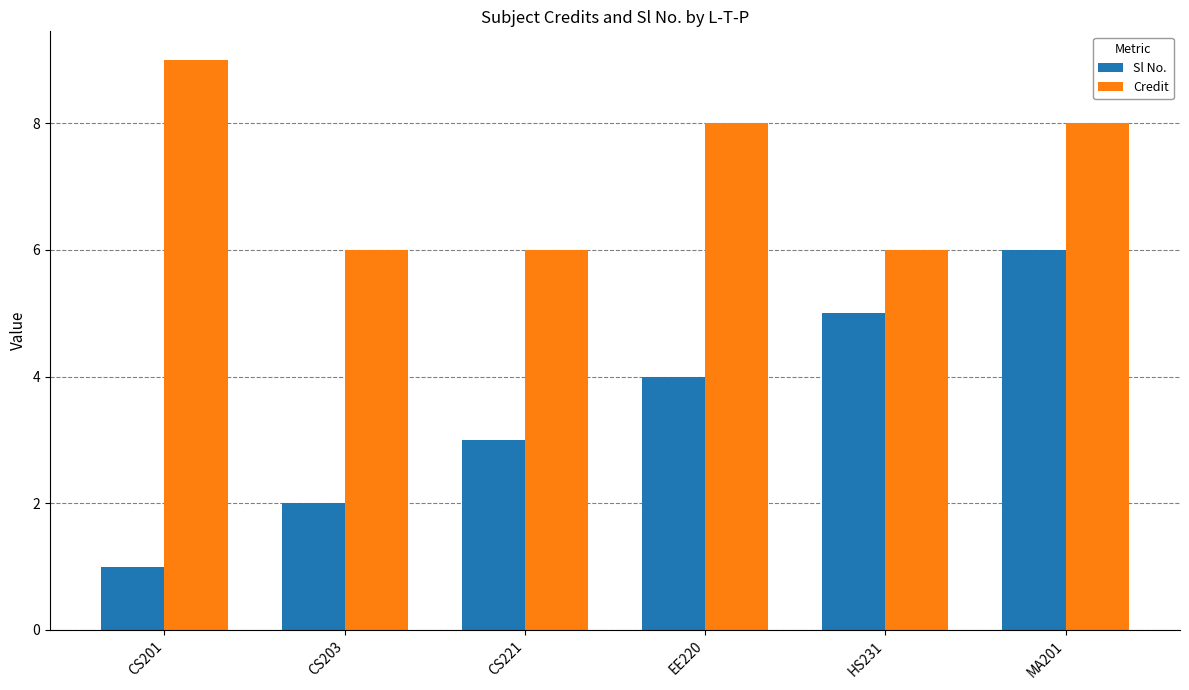

What value does the Sl No. series have at HS231?

5